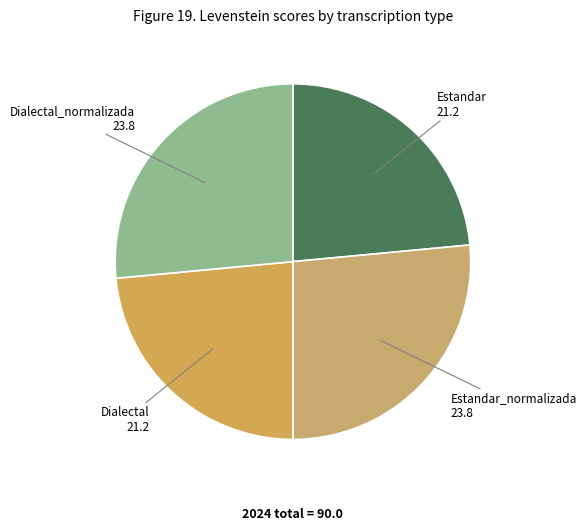

How many segments does this pie chart have?

4